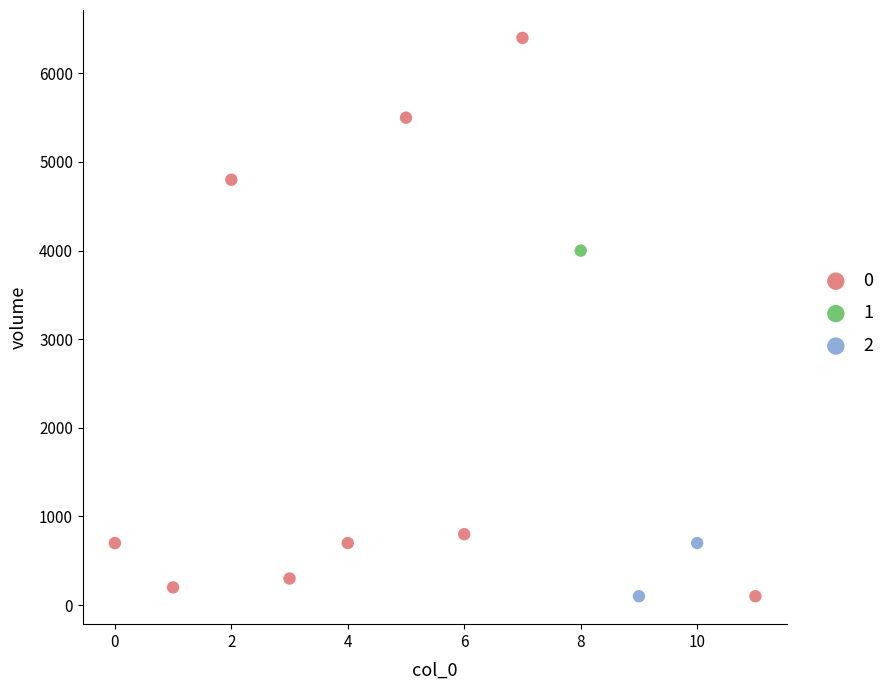

What are all the series names shown in the legend?

0, 1, 2